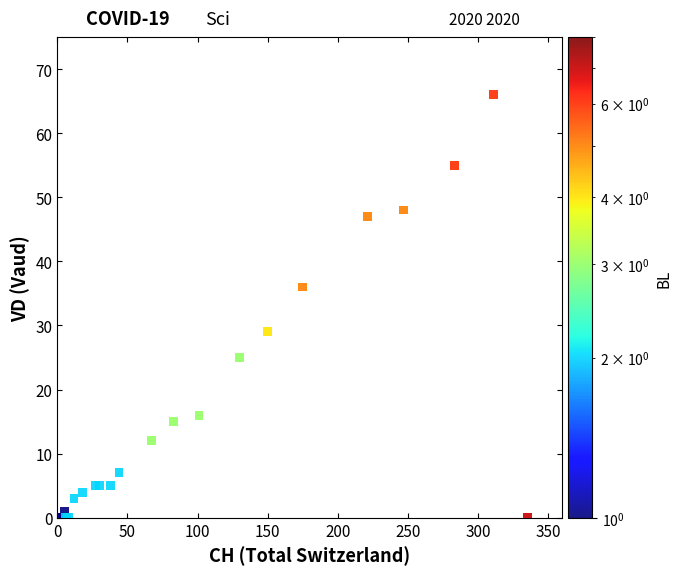

What Y value in the scatter plot is closest to 33?

36